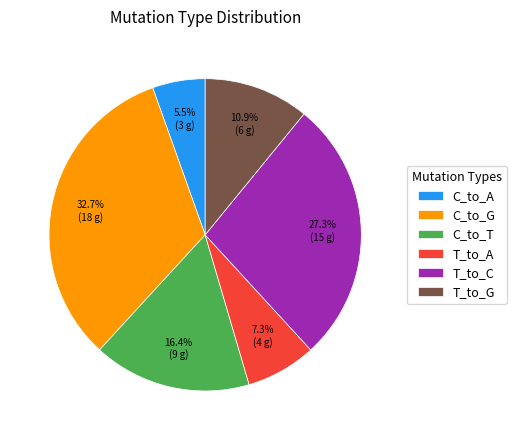

Does C_to_T represent more than half of the total?

No